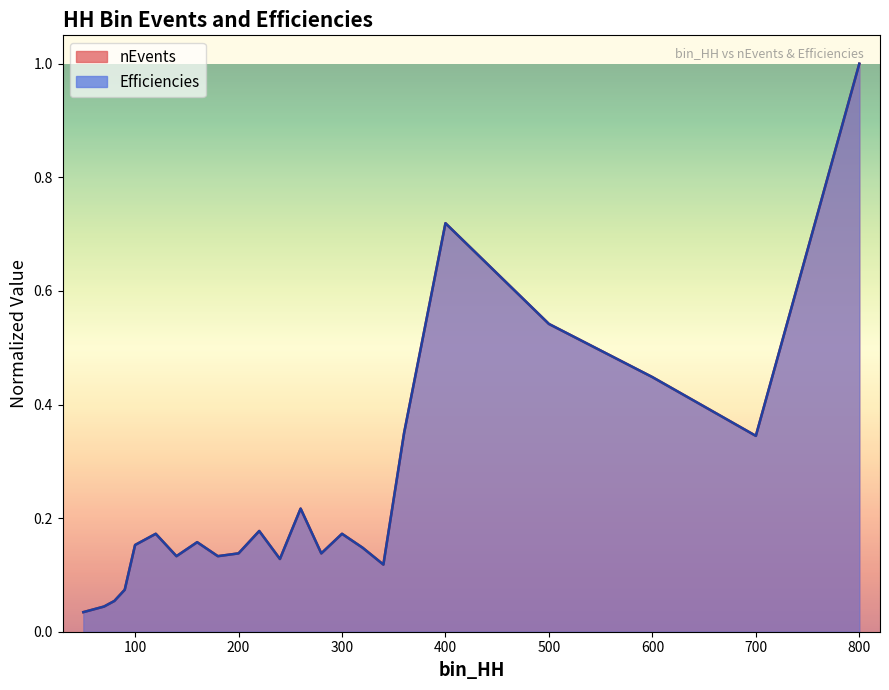

What is the value of the Efficiencies point at the 20th from the left?

0.5